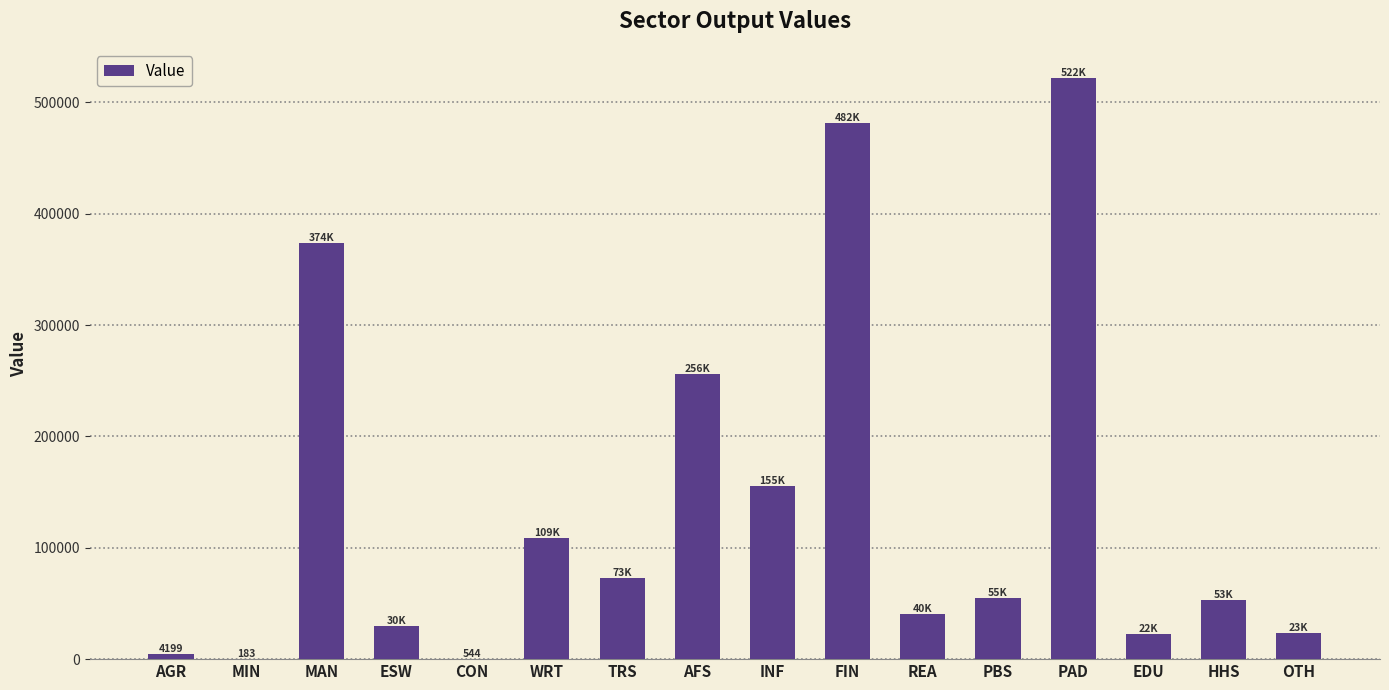

The value at FIN is 814429.0. True or false?

False